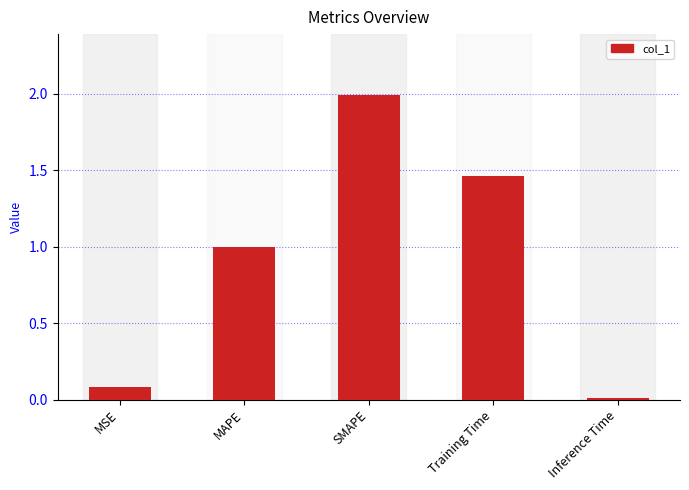

What is the approximate value at SMAPE?

2.0